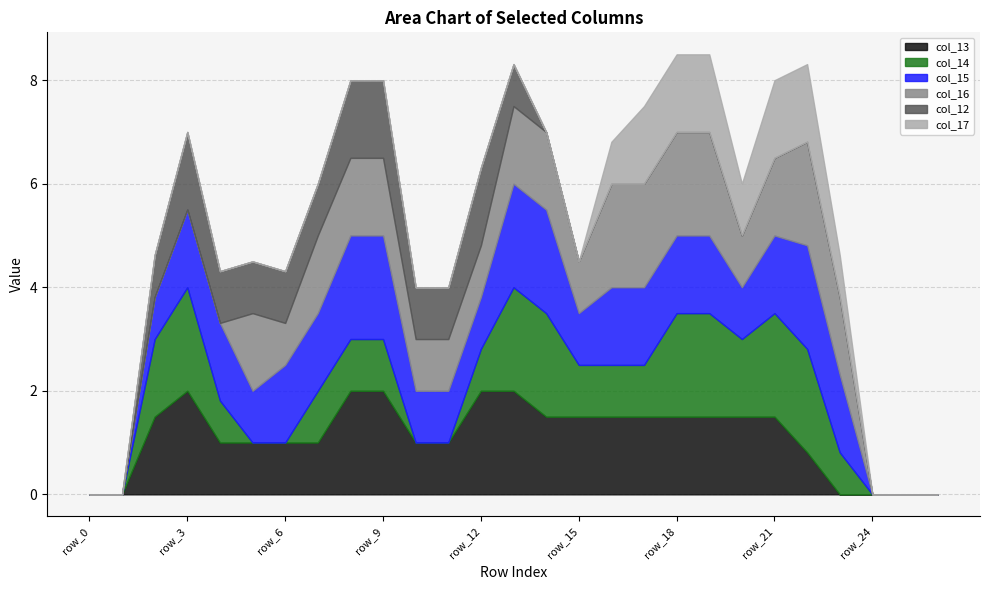

How many interior local peaks does the col_12 series have?

2